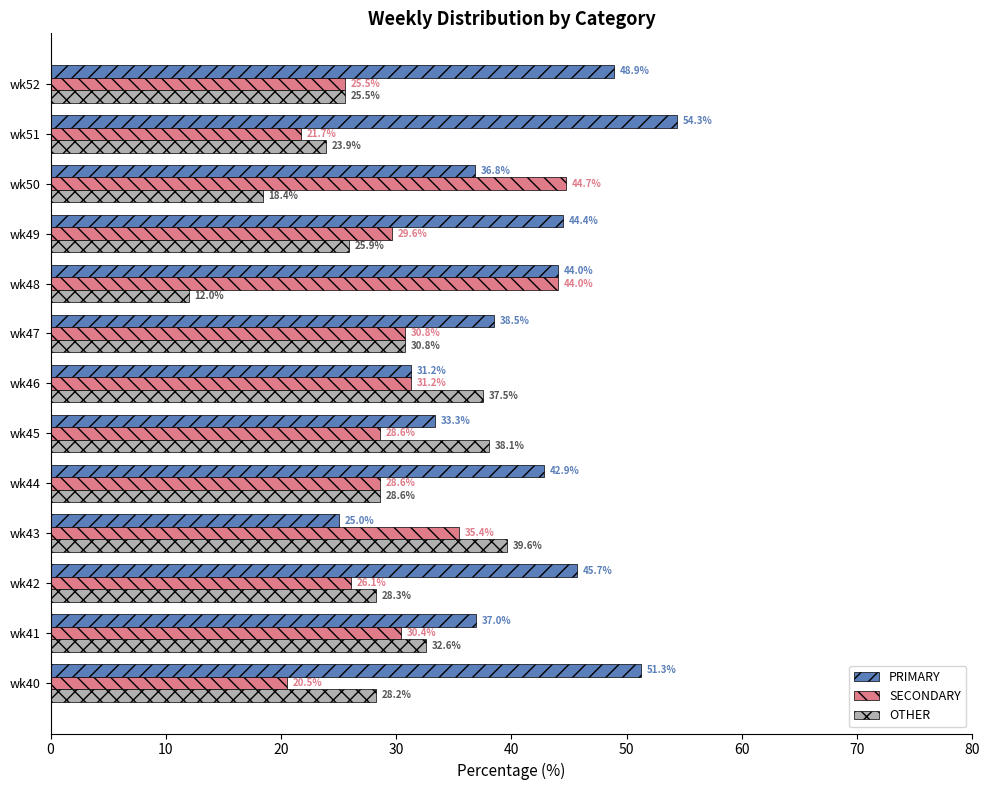

List the series in order of their peak value, lowest first.

OTHER, SECONDARY, PRIMARY